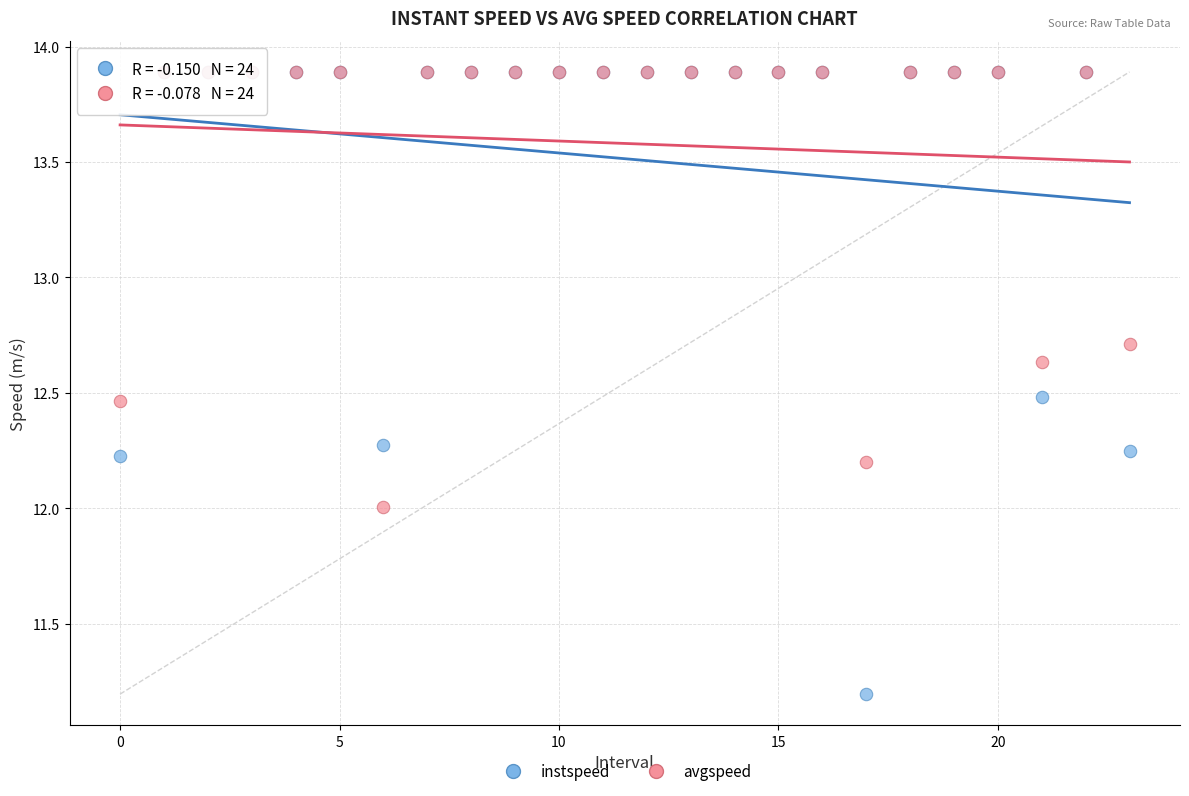

What are all the series names shown in the legend?

instspeed, avgspeed